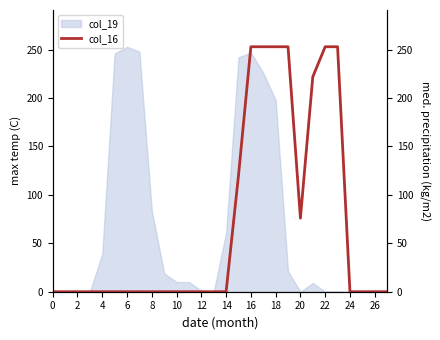

The value at 21 is 222. True or false?

True